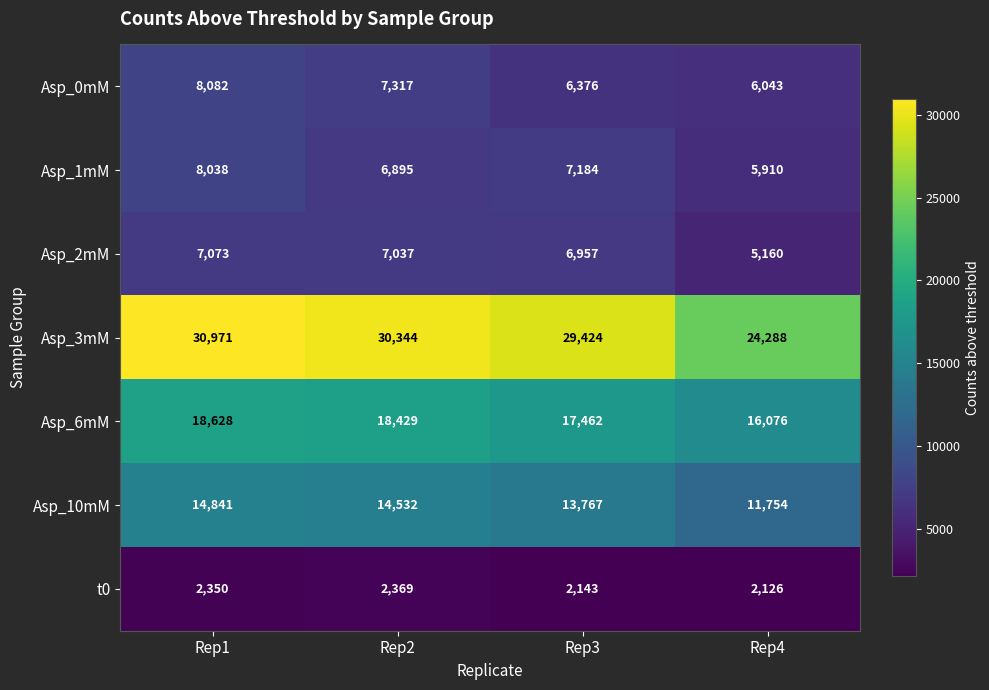

The Asp_2mM series shows 5160 at Rep4. True or false?

True